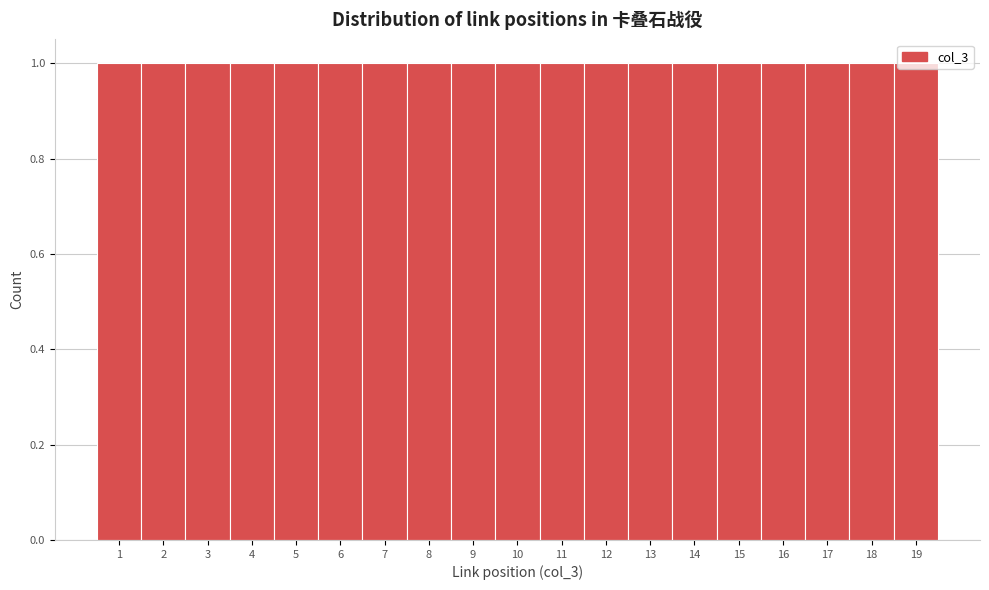

Reading left to right, list every bar in this chart as the range it spans on the x-axis followed by its height. The values are not printed on the chart, so give them approximately, as read against the axis.

0.5 to 1.5: 1
1.5 to 2.5: 1
2.5 to 3.5: 1
3.5 to 4.5: 1
4.5 to 5.5: 1
5.5 to 6.5: 1
6.5 to 7.5: 1
7.5 to 8.5: 1
8.5 to 9.5: 1
9.5 to 10.5: 1
10.5 to 11.5: 1
11.5 to 12.5: 1
12.5 to 13.5: 1
13.5 to 14.5: 1
14.5 to 15.5: 1
15.5 to 16.5: 1
16.5 to 17.5: 1
17.5 to 18.5: 1
18.5 to 19.5: 1